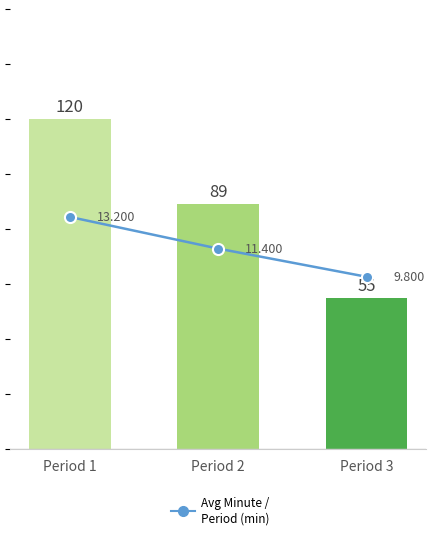

The value of Event Count at Period 1 is 120.0. True or false?

True